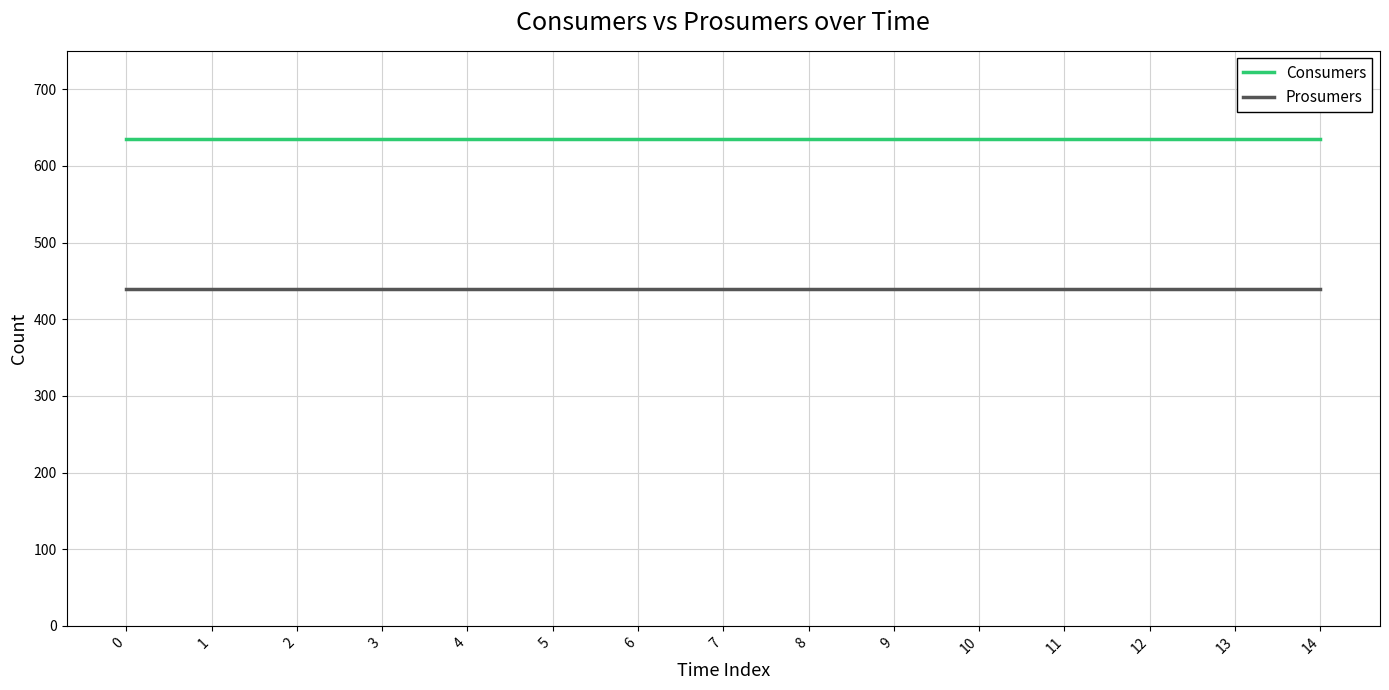

How many lines are shown in the chart?

2